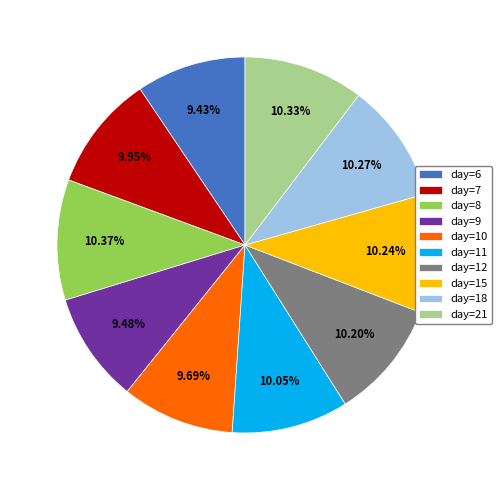

What is the smallest slice in the pie chart?

6